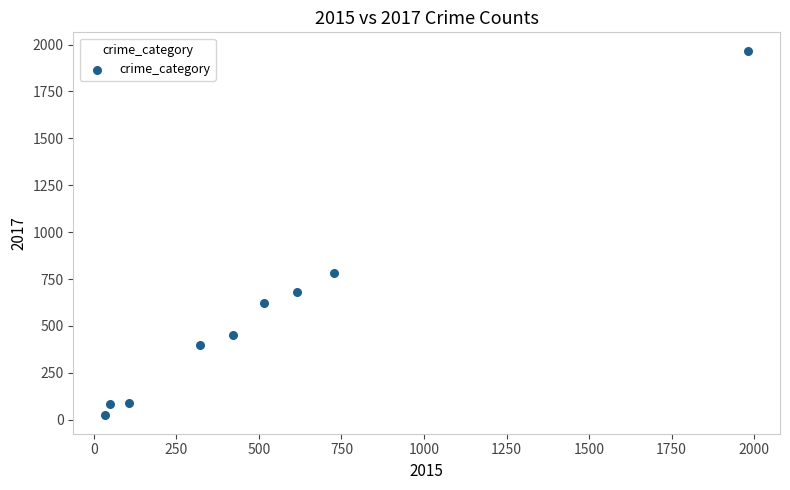

What is the average X value?

530